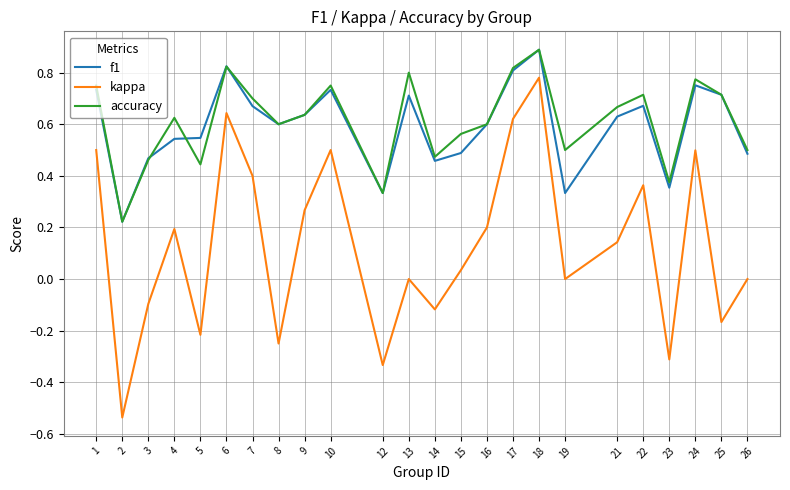

Which series has the largest range (max minus min)?

kappa